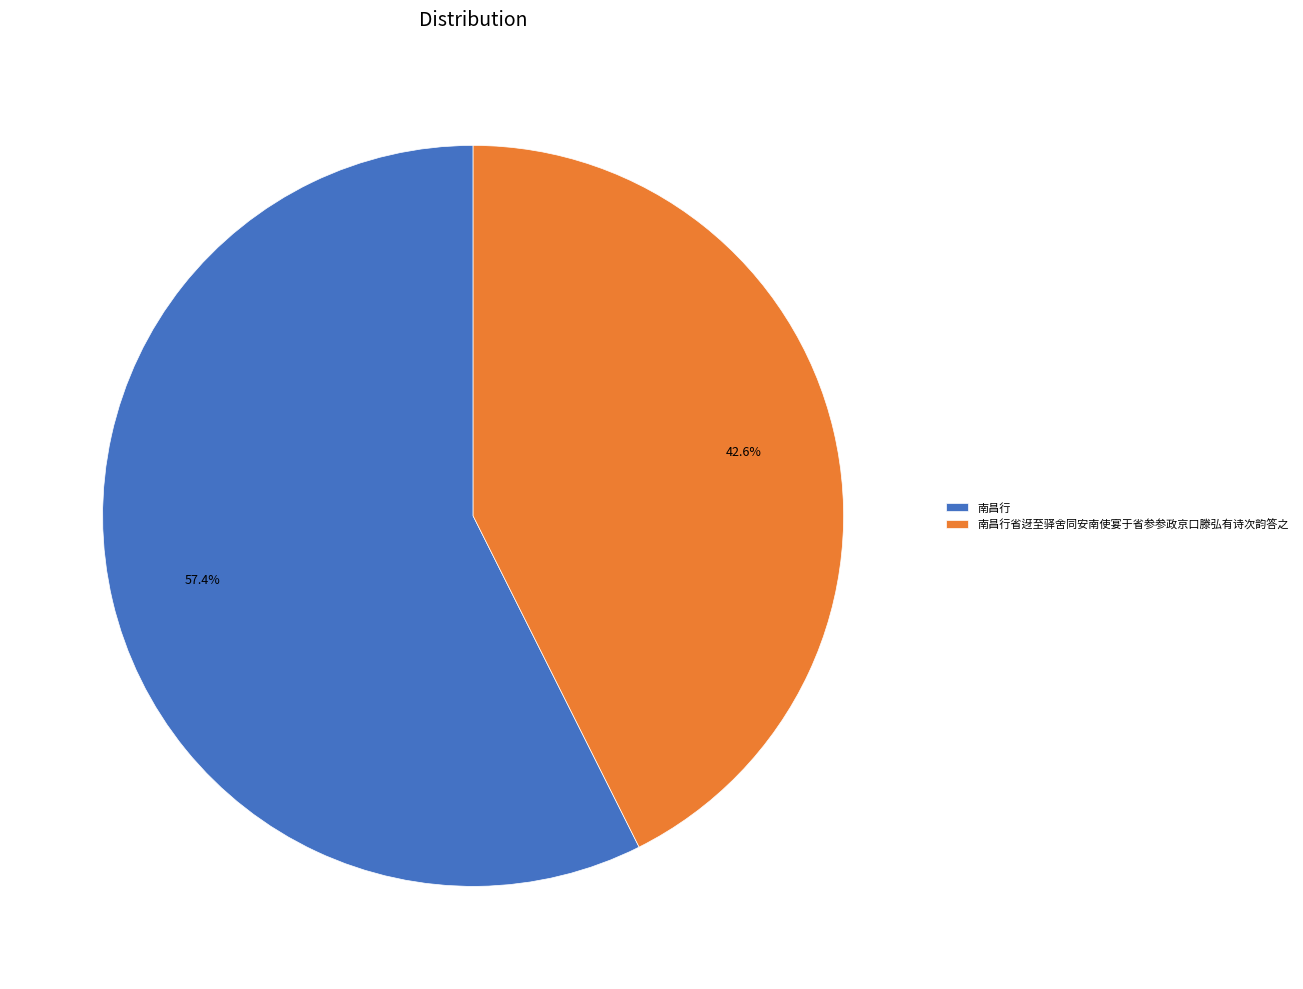

True or false: 南昌行 accounts for 57% of the total.

True